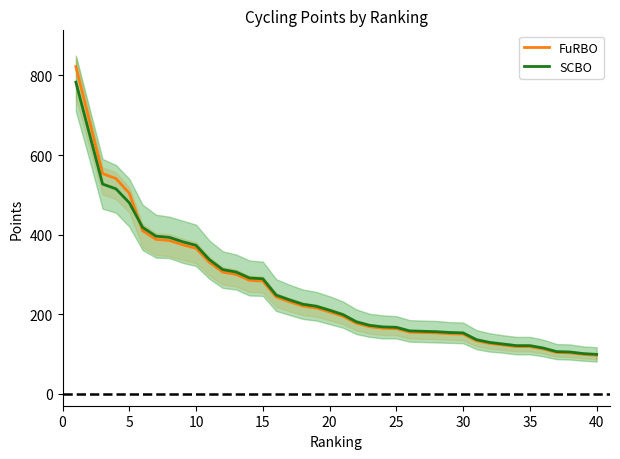

What is the maximum value for FuRBO?

822.2